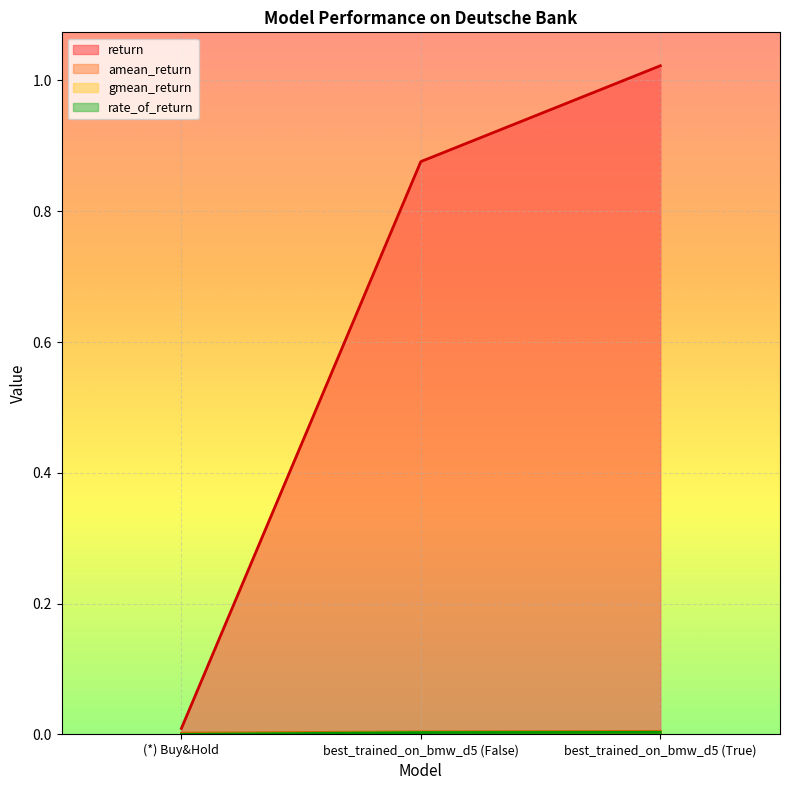

What is the difference between the second highest and minimum values in the V_f series?

0.9